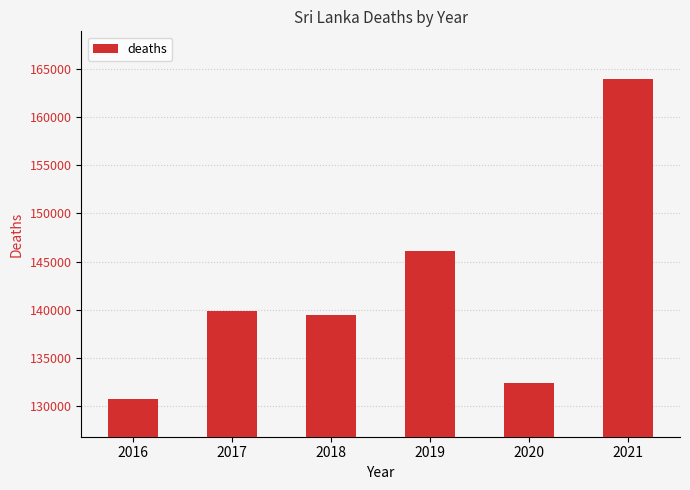

Approximately how many times larger is the value at 2018 compared to 2017?

1.0